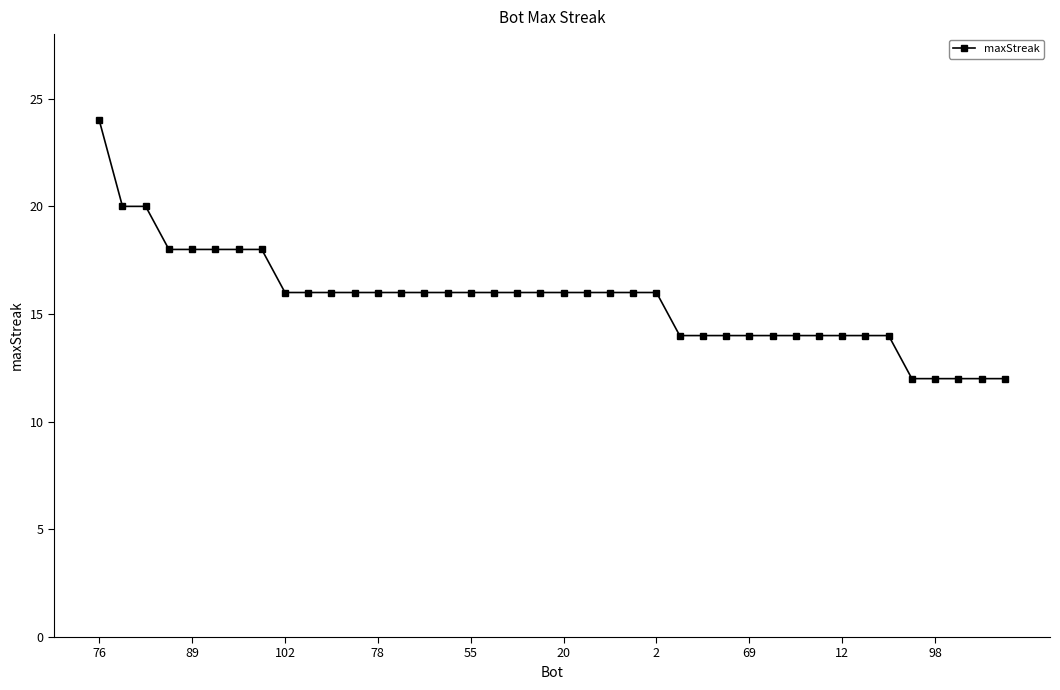

What is the greatest value displayed?

24